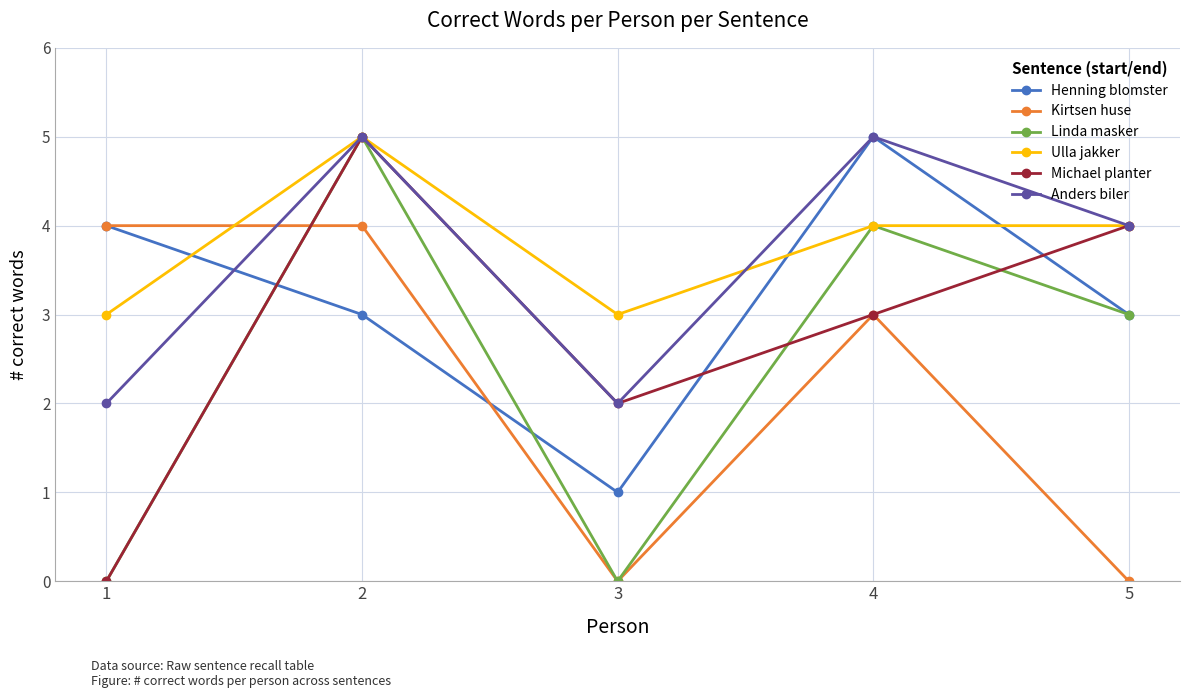

Does the chart have visible grid lines?

Yes